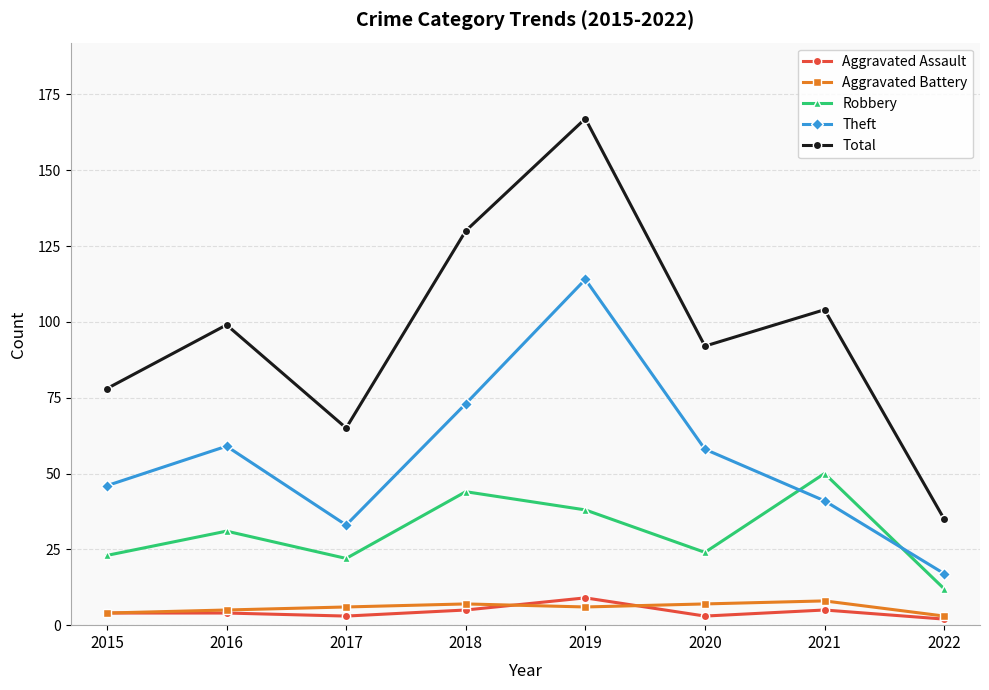

True or false: Theft and Total intersect in this chart.

False